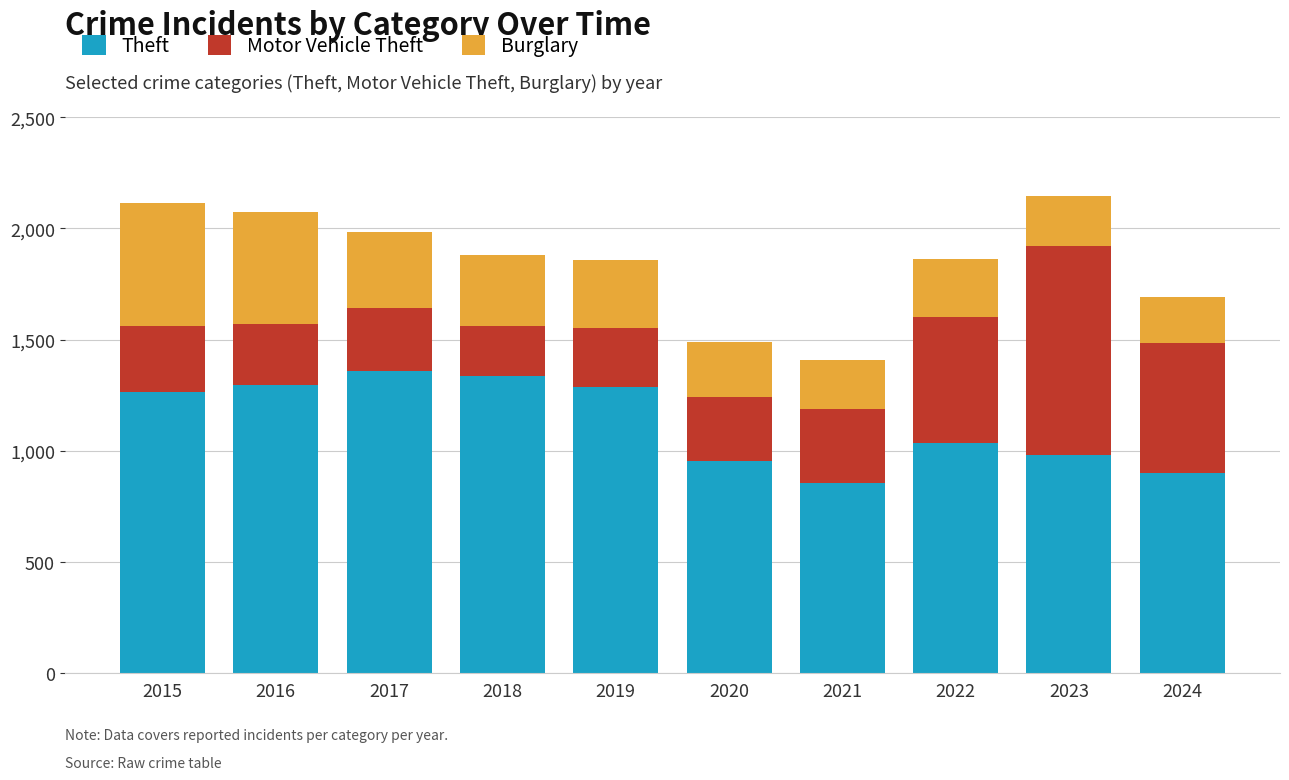

What is the minimum value for Theft?

856